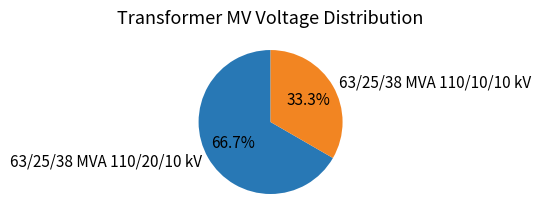

How many segments does this pie chart have?

2